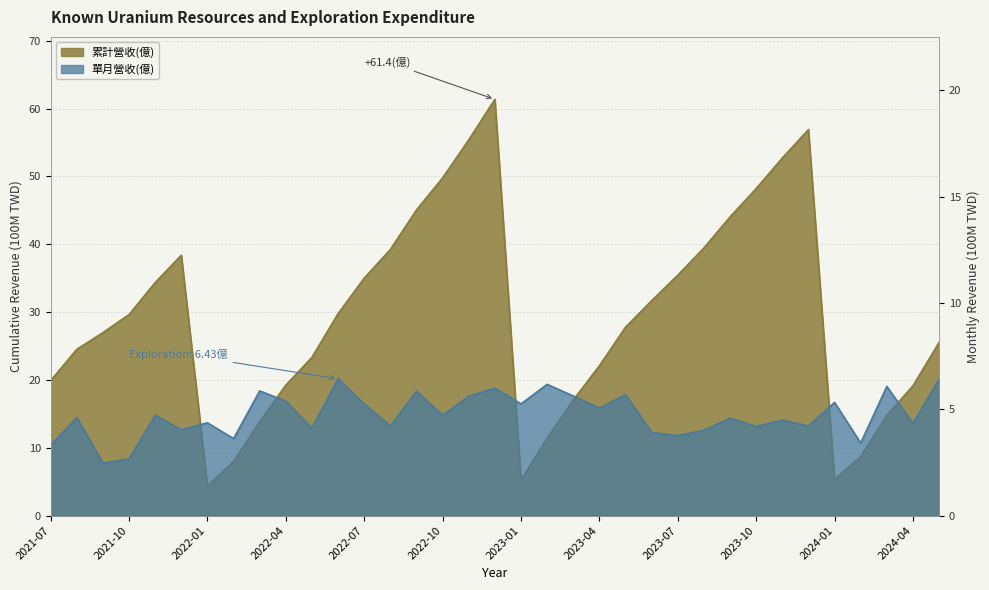

What is the minimum value shown in the chart?

2.5